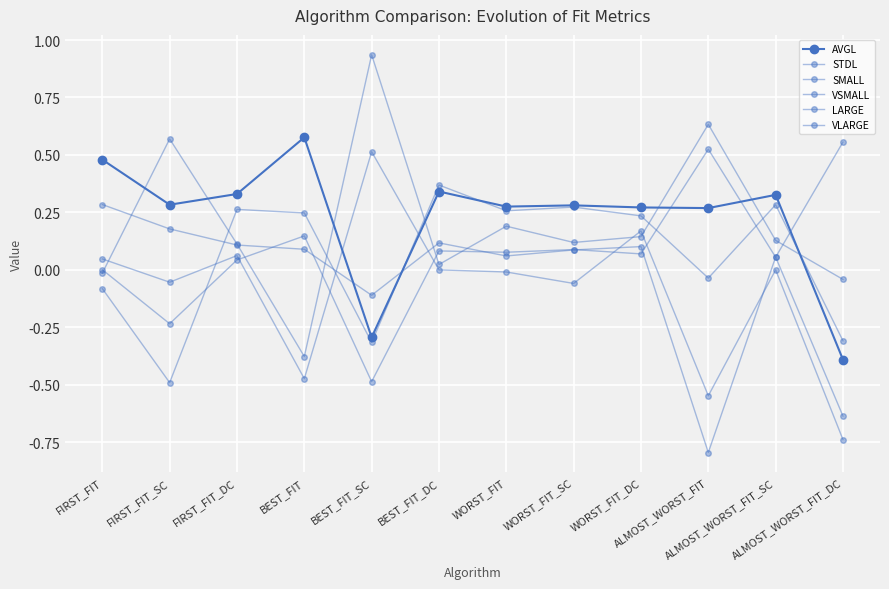

How many lines are shown in the chart?

6